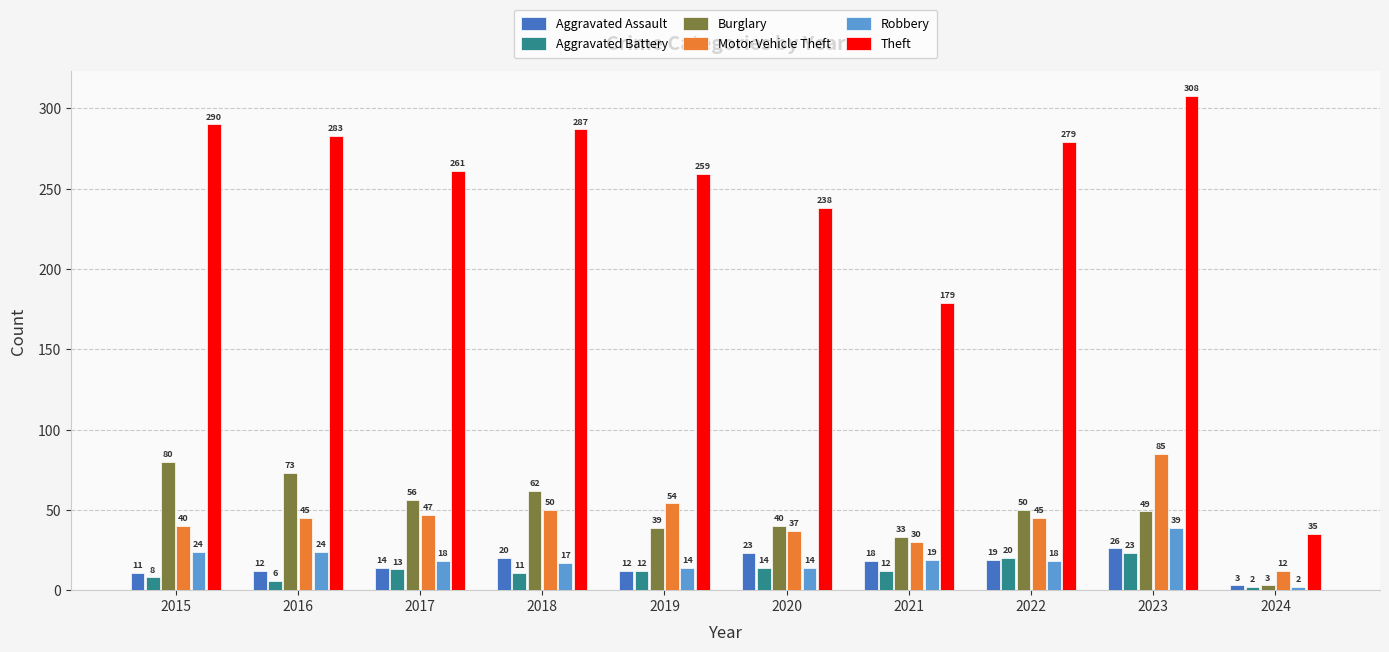

Reading left to right, transcribe all the data shown in this chart.

Aggravated Assault: 2015=11	2016=12	2017=14	2018=20	2019=12	2020=23	2021=18	2022=19	2023=26	2024=3
Aggravated Battery: 2015=8	2016=6	2017=13	2018=11	2019=12	2020=14	2021=12	2022=20	2023=23	2024=2
Burglary: 2015=80	2016=73	2017=56	2018=62	2019=39	2020=40	2021=33	2022=50	2023=49	2024=3
Motor Vehicle Theft: 2015=40	2016=45	2017=47	2018=50	2019=54	2020=37	2021=30	2022=45	2023=85	2024=12
Robbery: 2015=24	2016=24	2017=18	2018=17	2019=14	2020=14	2021=19	2022=18	2023=39	2024=2
Theft: 2015=290	2016=283	2017=261	2018=287	2019=259	2020=238	2021=179	2022=279	2023=308	2024=35